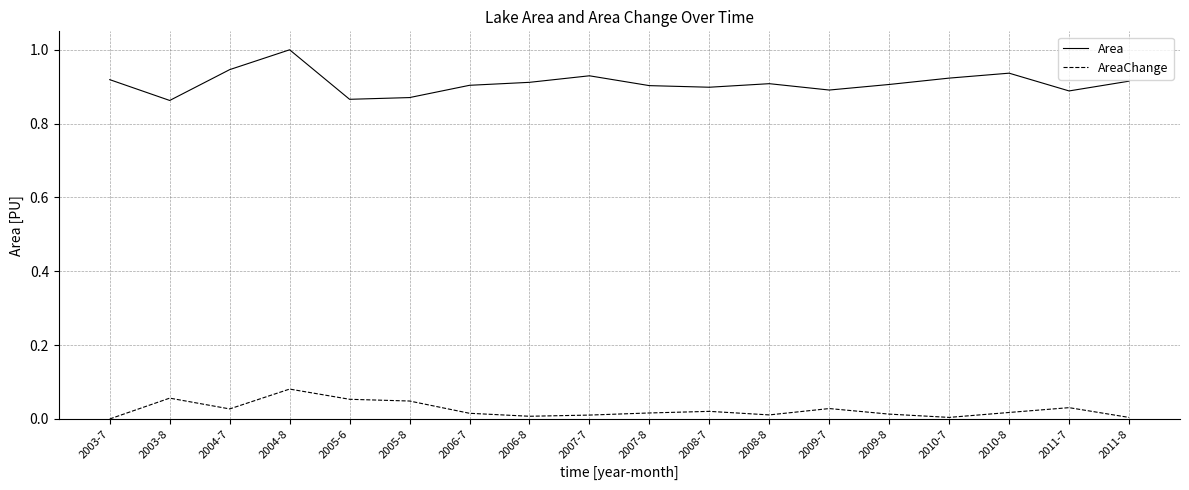

True or false: AreaChange and Area cross at least once.

False